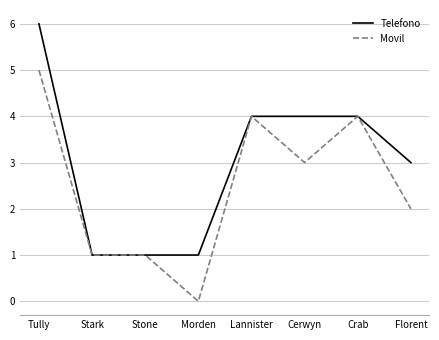

What are all the series names shown in the legend?

Telefono, Movil